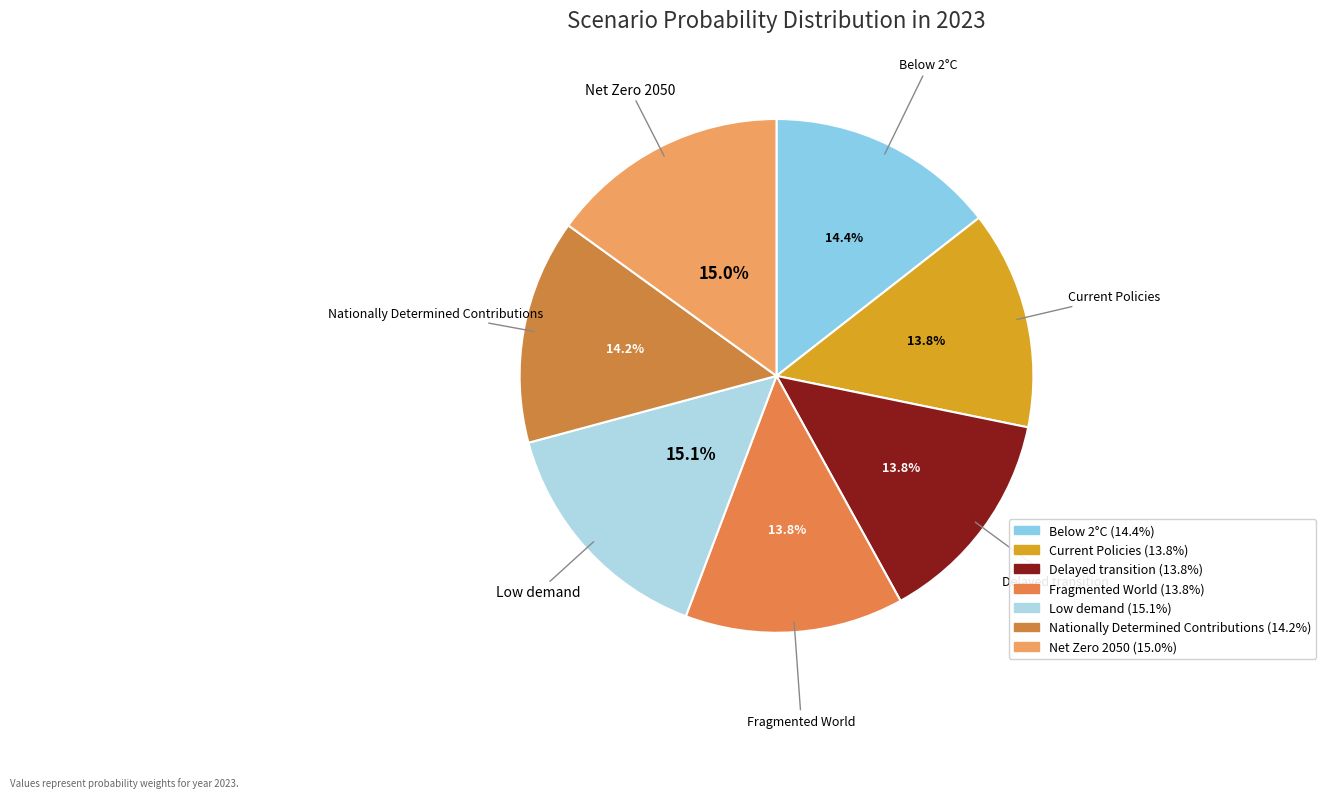

What portion of the pie excludes Below 2°C?

85.6%